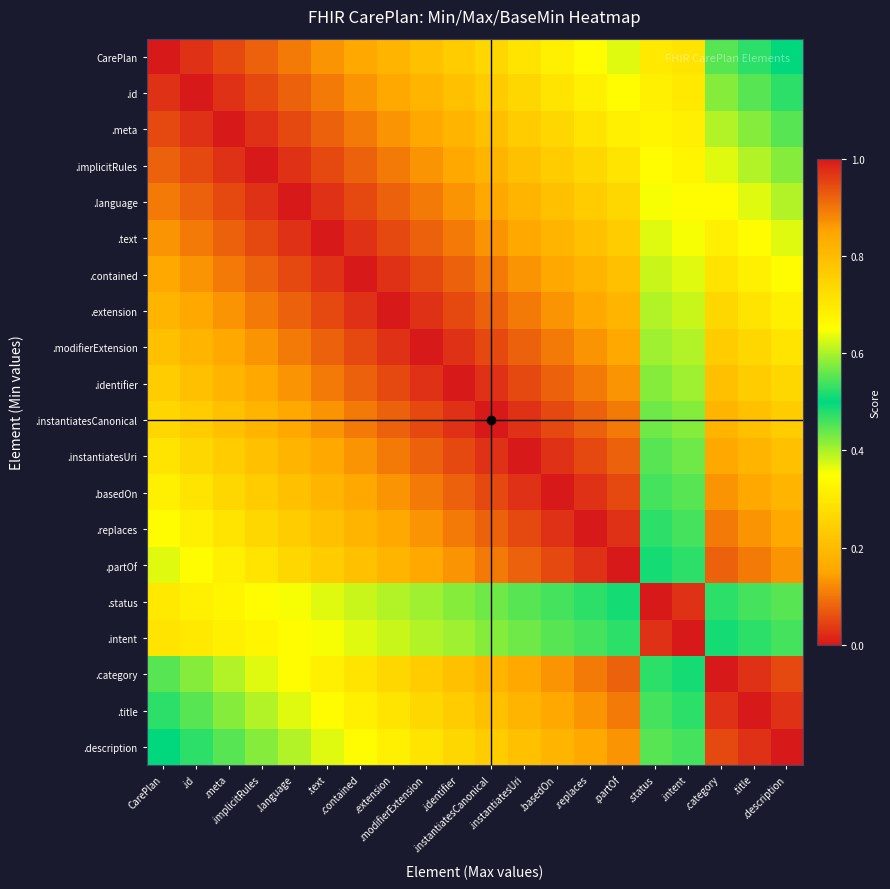

At how many categories does at least one series exceed 0?

20